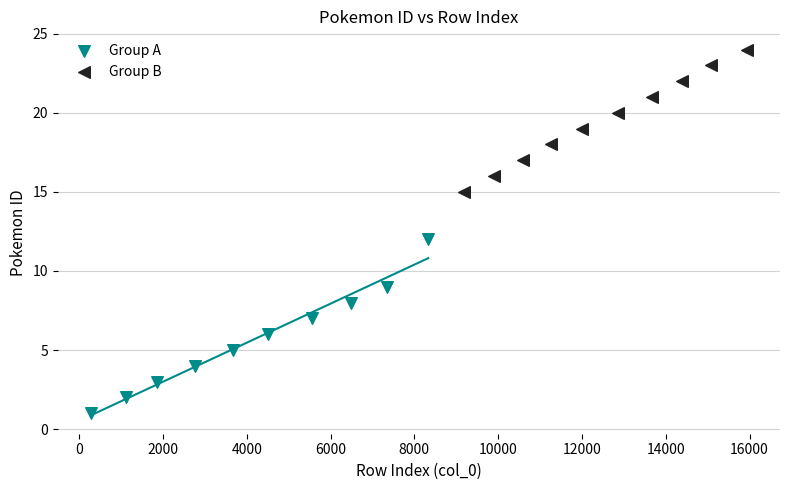

Which series has the largest Y range (max minus min)?

Group A